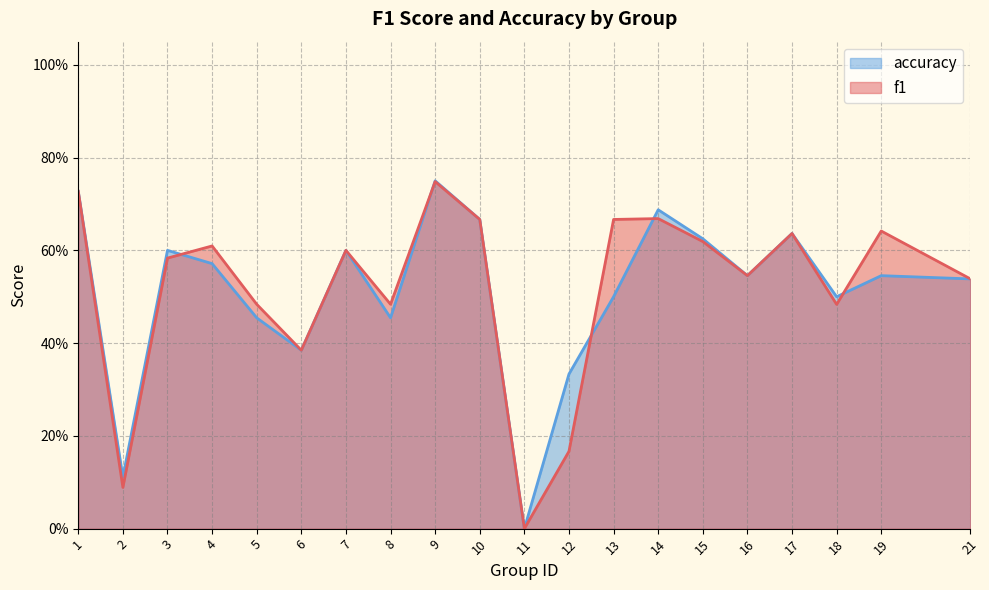

What is the difference between the f1 values at 9 and 2?

0.7